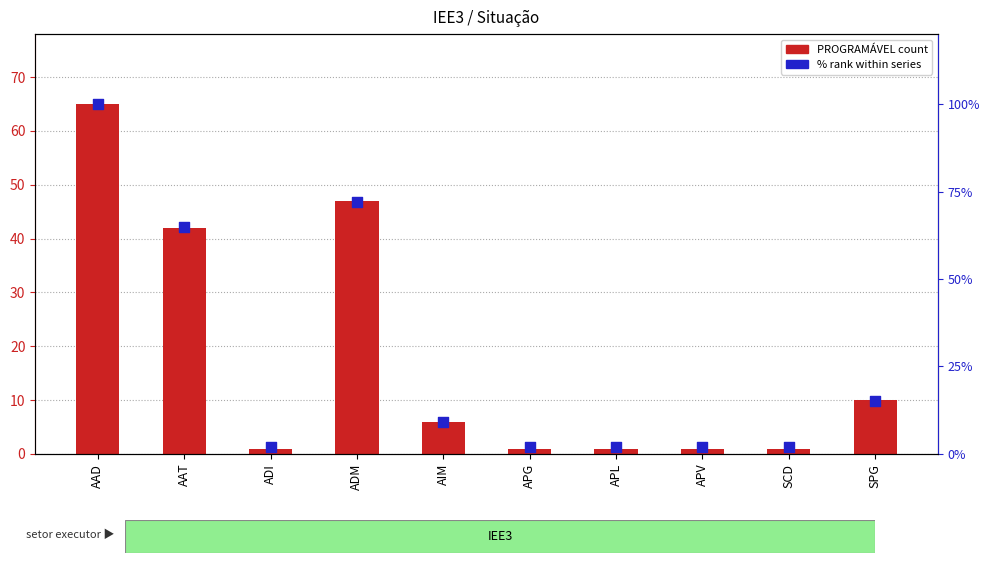

Which series contains the highest Y value?

% rank within series